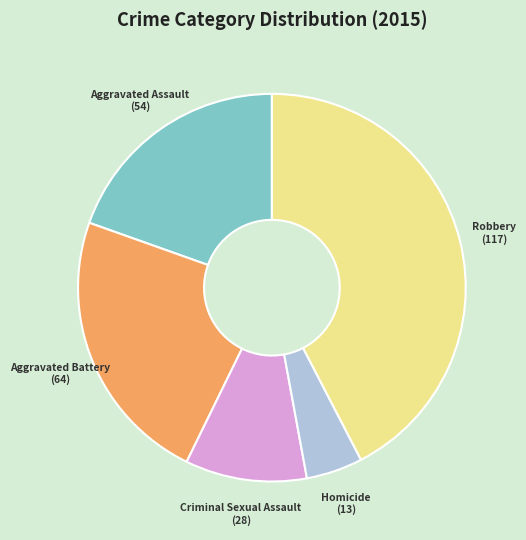

Is there any slice that represents more than half of the pie?

No